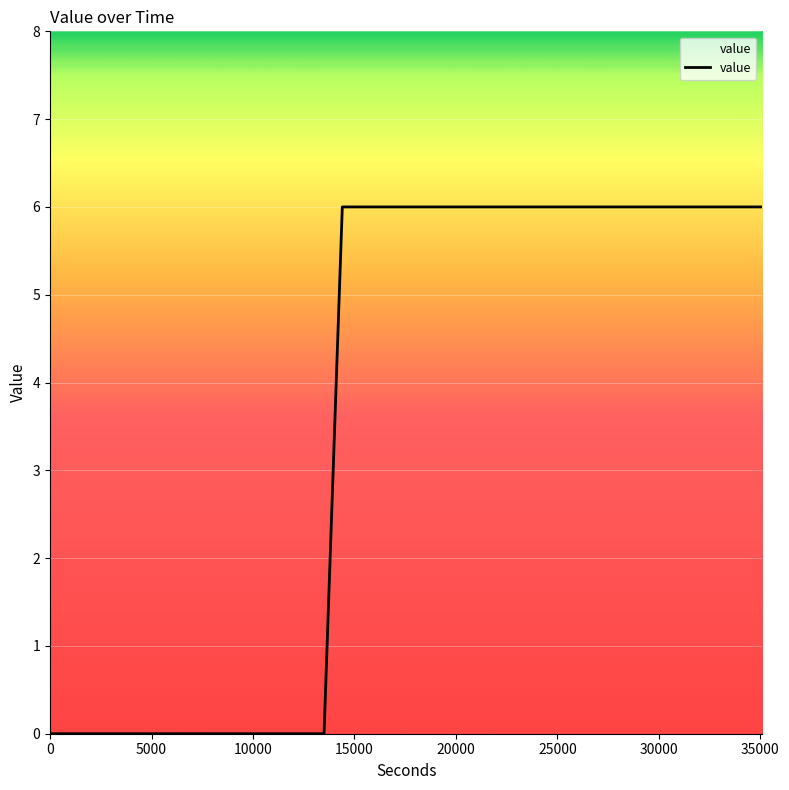

What is the greatest value displayed?

6